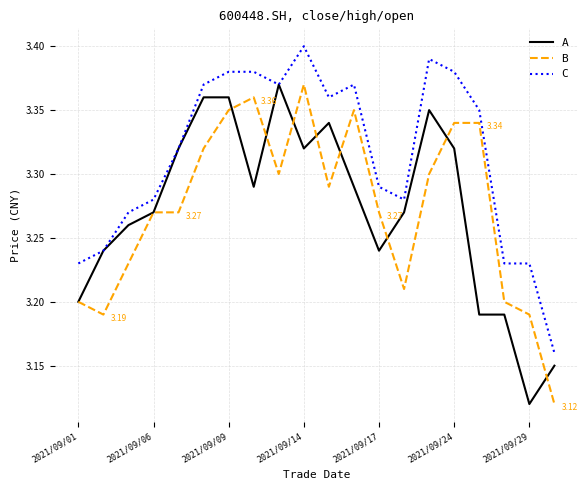

True or false: B and C intersect in this chart.

False